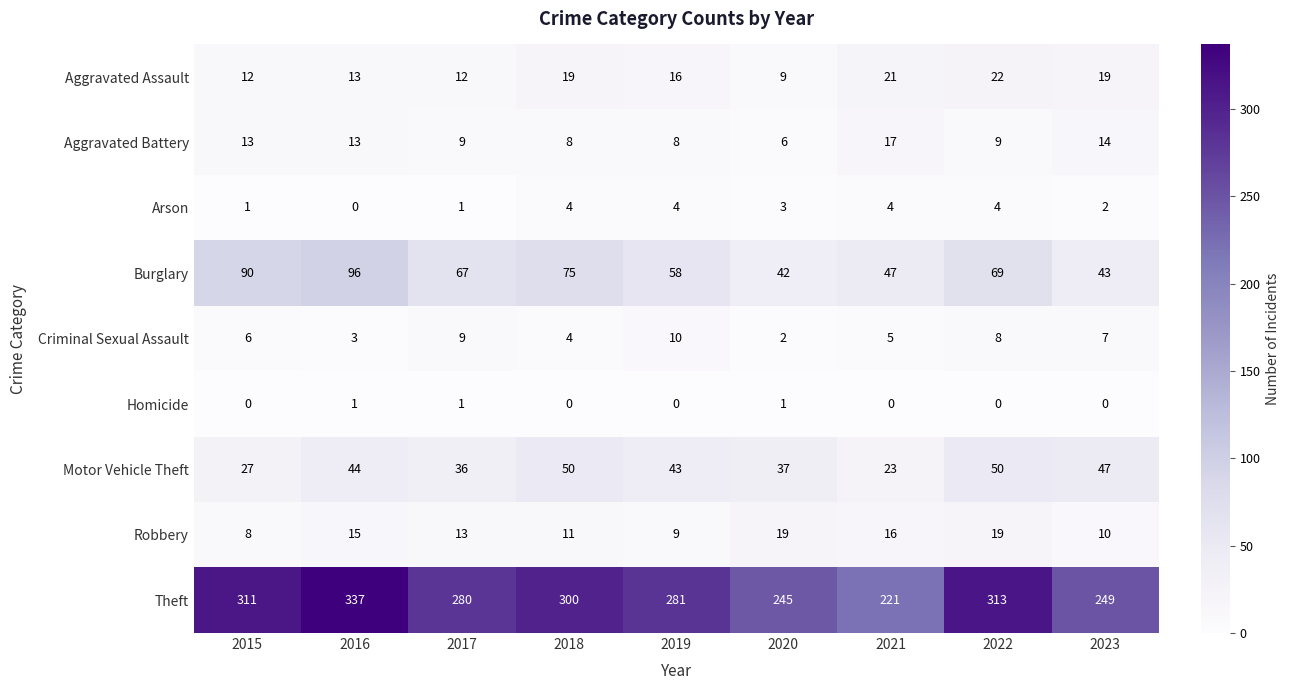

What is the total value across all series at 2015?

468